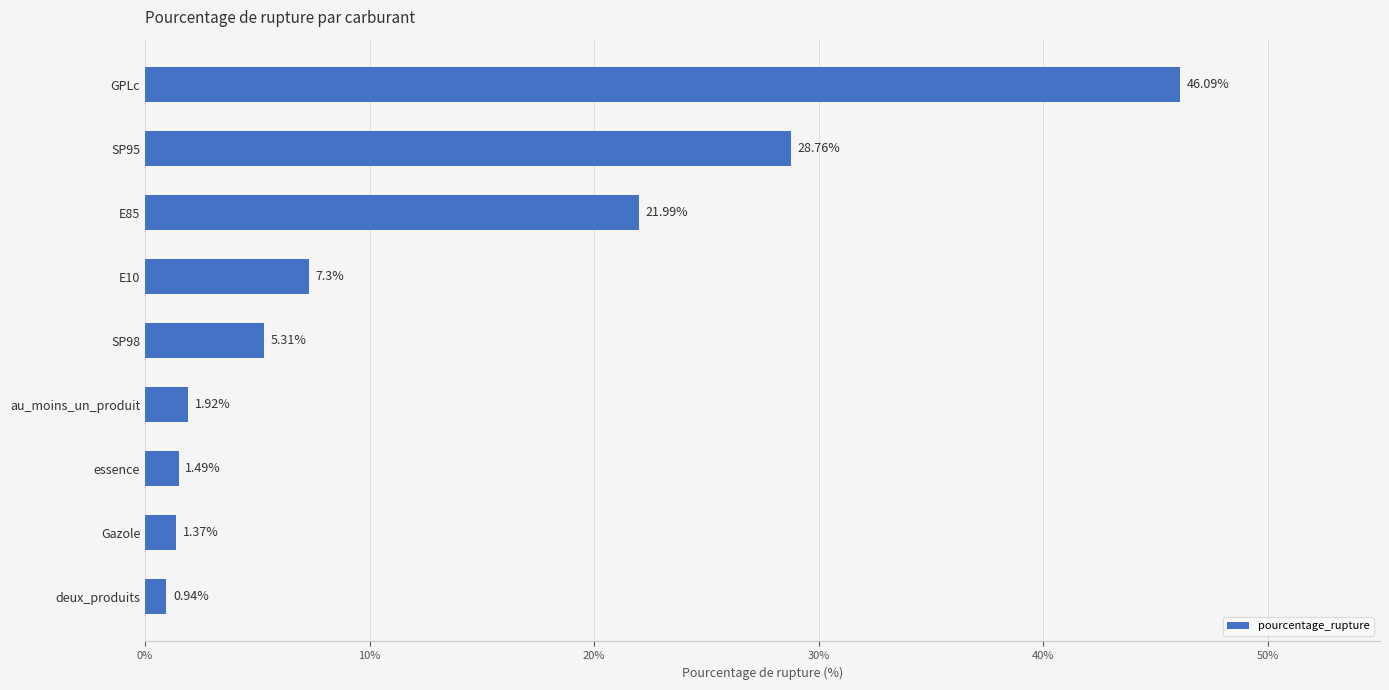

List the labels in order of value, largest first.

GPLc, SP95, E85, E10, SP98, au_moins_un_produit, essence, Gazole, deux_produits